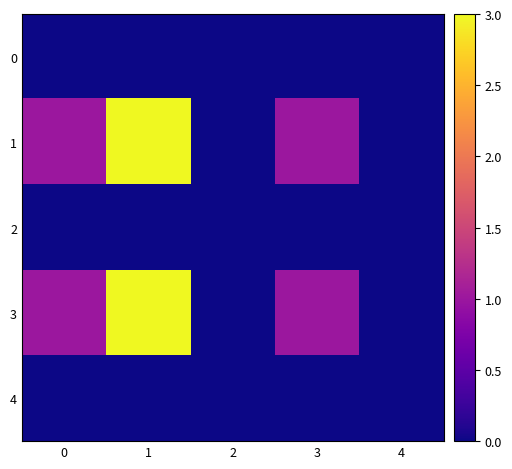

Which series has the largest total across all categories?

1